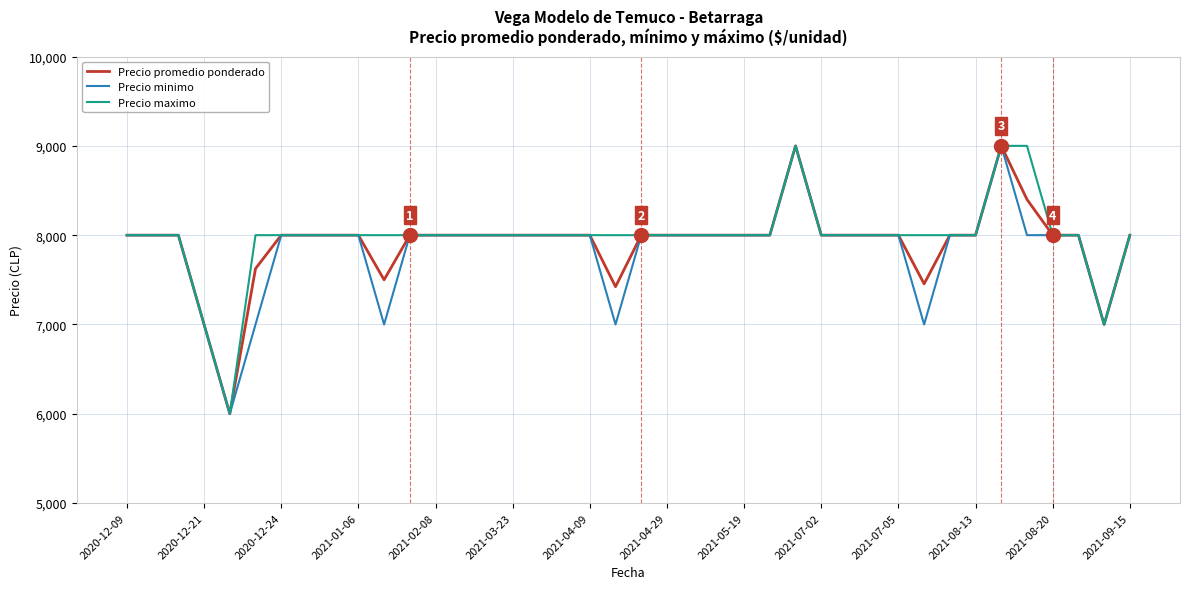

What is the greatest value displayed?

9000